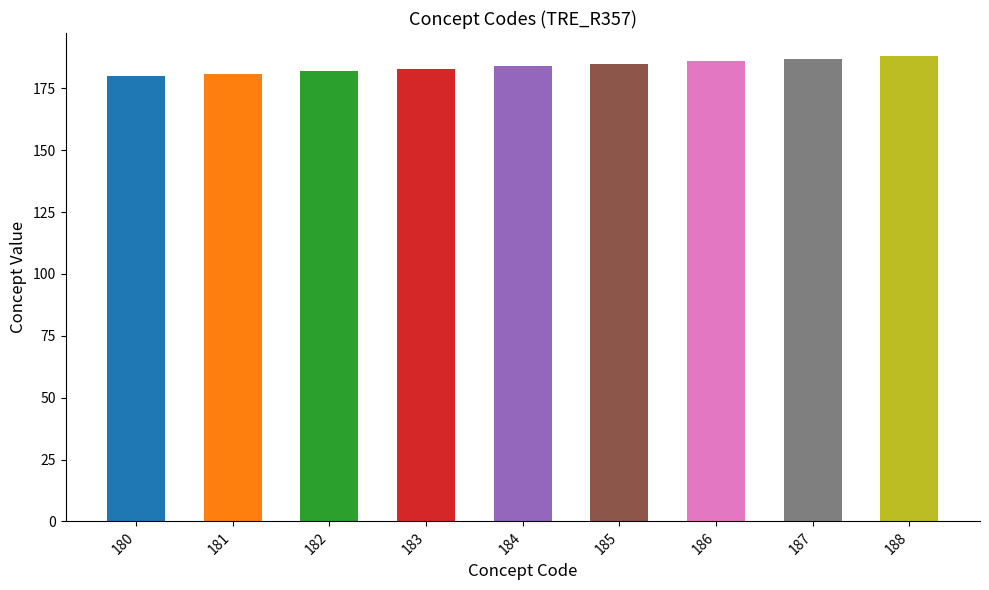

What is the sum of all values?

1656